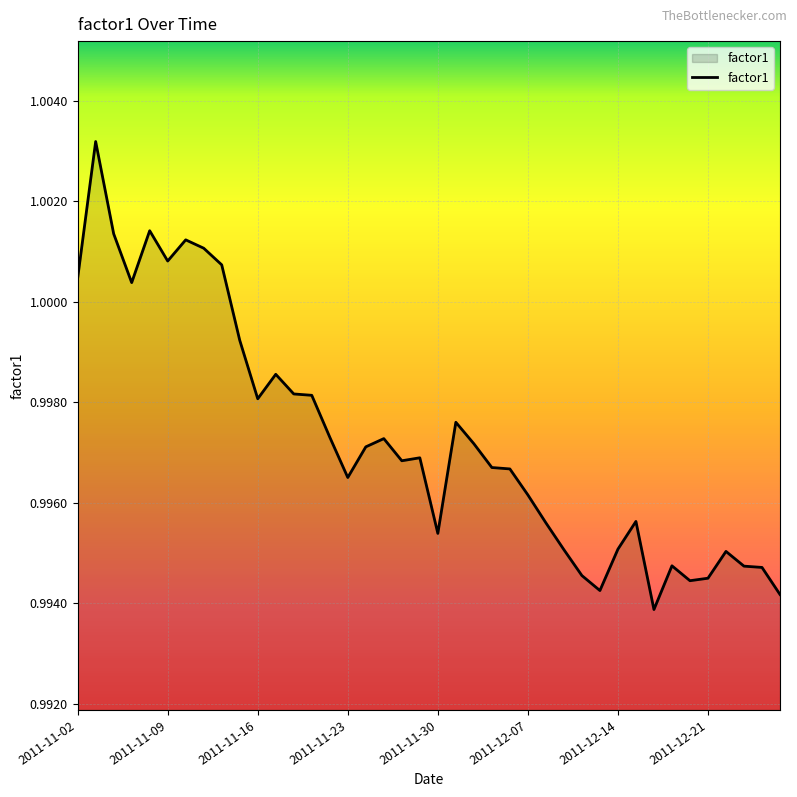

Does the chart have visible grid lines?

Yes